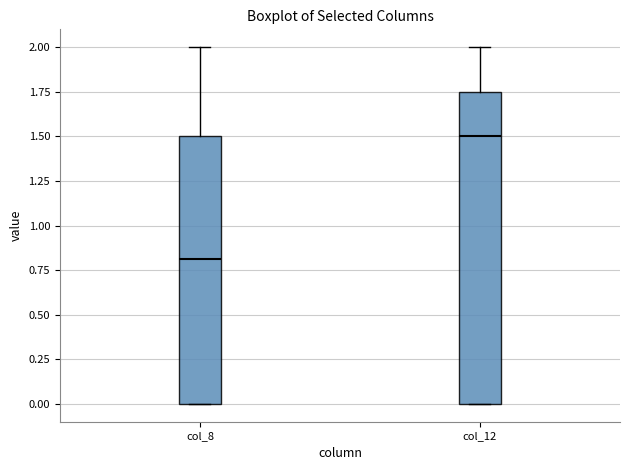

Where does the median line of the box for col_12 sit on the y-axis? The values are not printed on the chart, so give them approximately, as read against the axis.

1.50